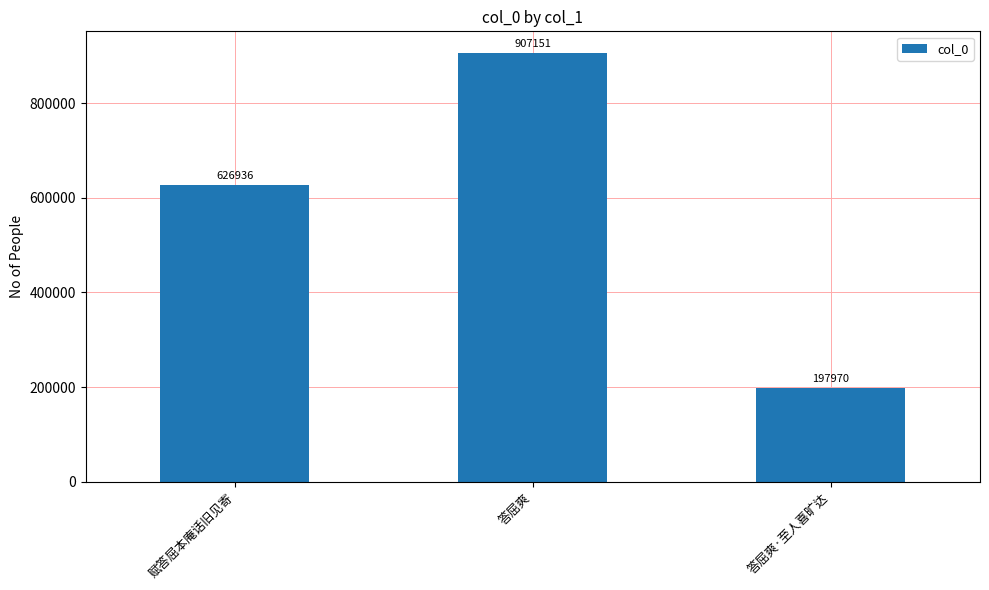

What is the maximum value shown in the chart?

907151